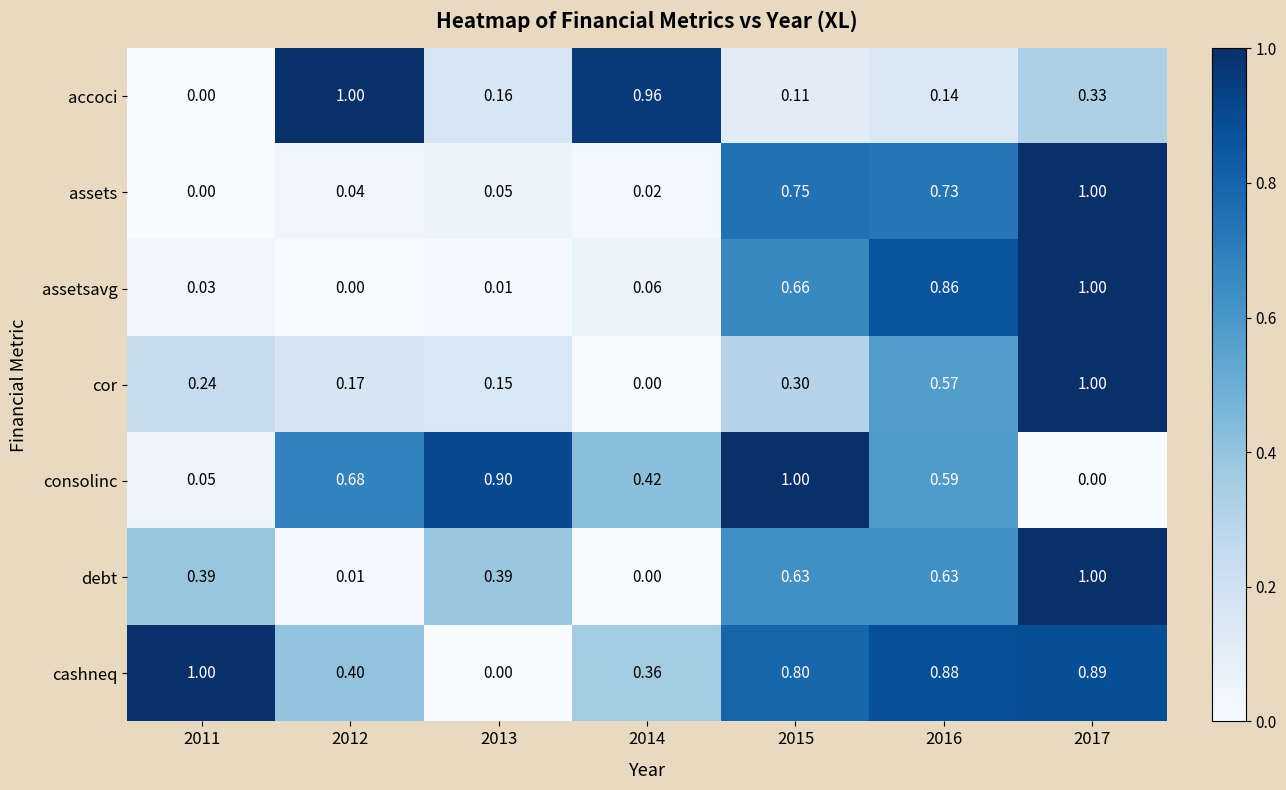

Rank the series at 2012 from lowest to highest value.

assetsavg, debt, assets, cor, cashneq, consolinc, accoci